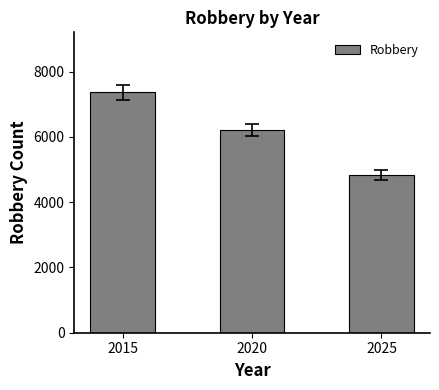

Where is the data nearest to the value 6097?

2020